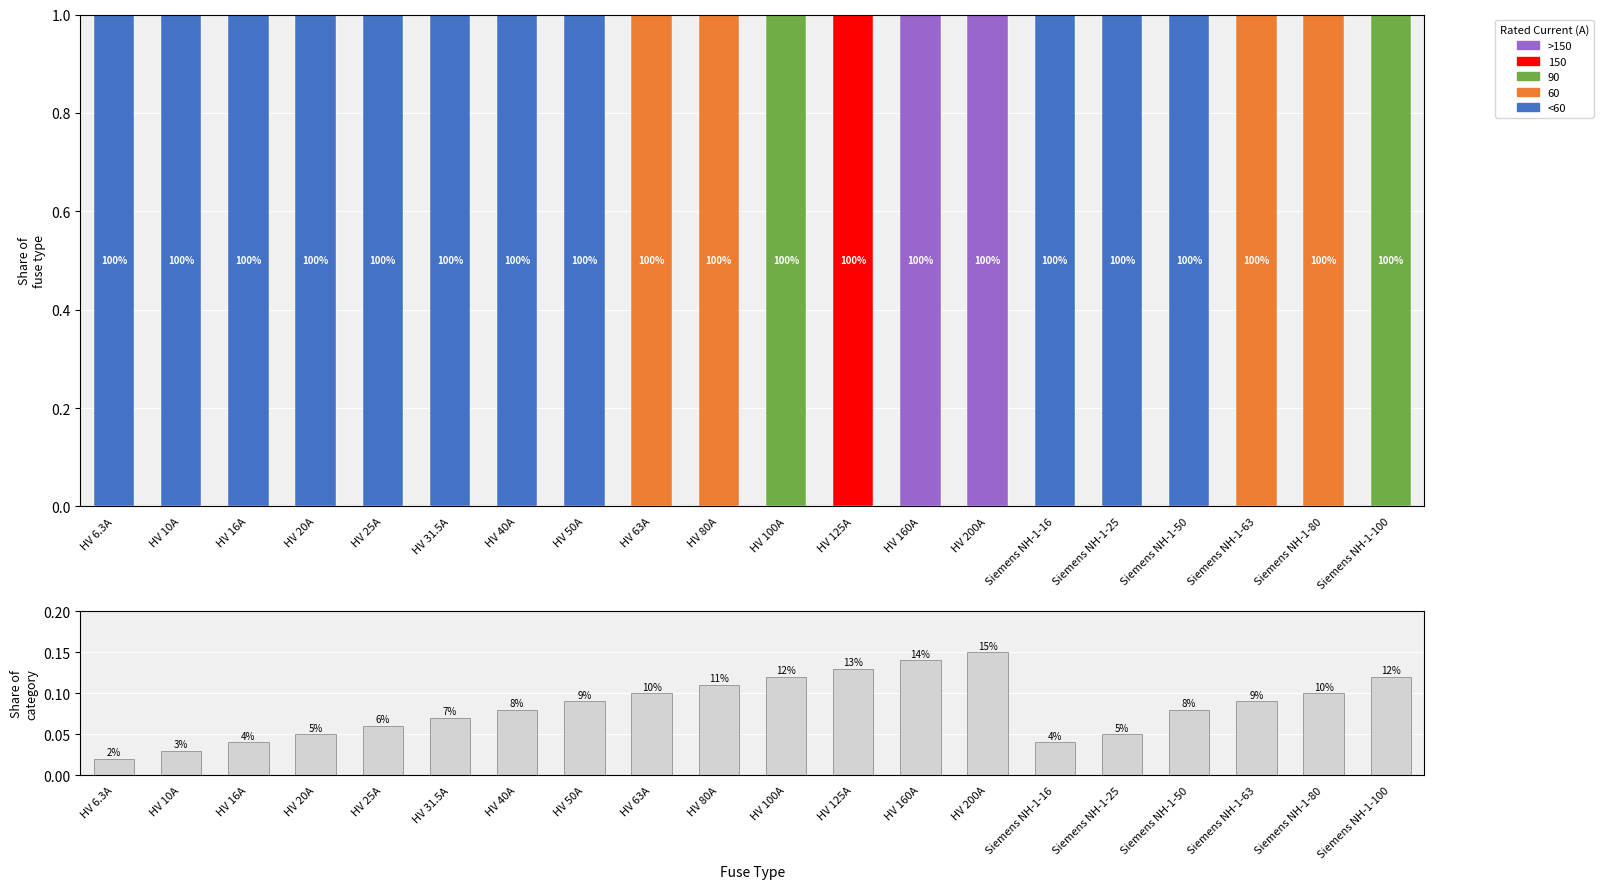

What is the approximate value of Share of category at HV 200A?

0.1